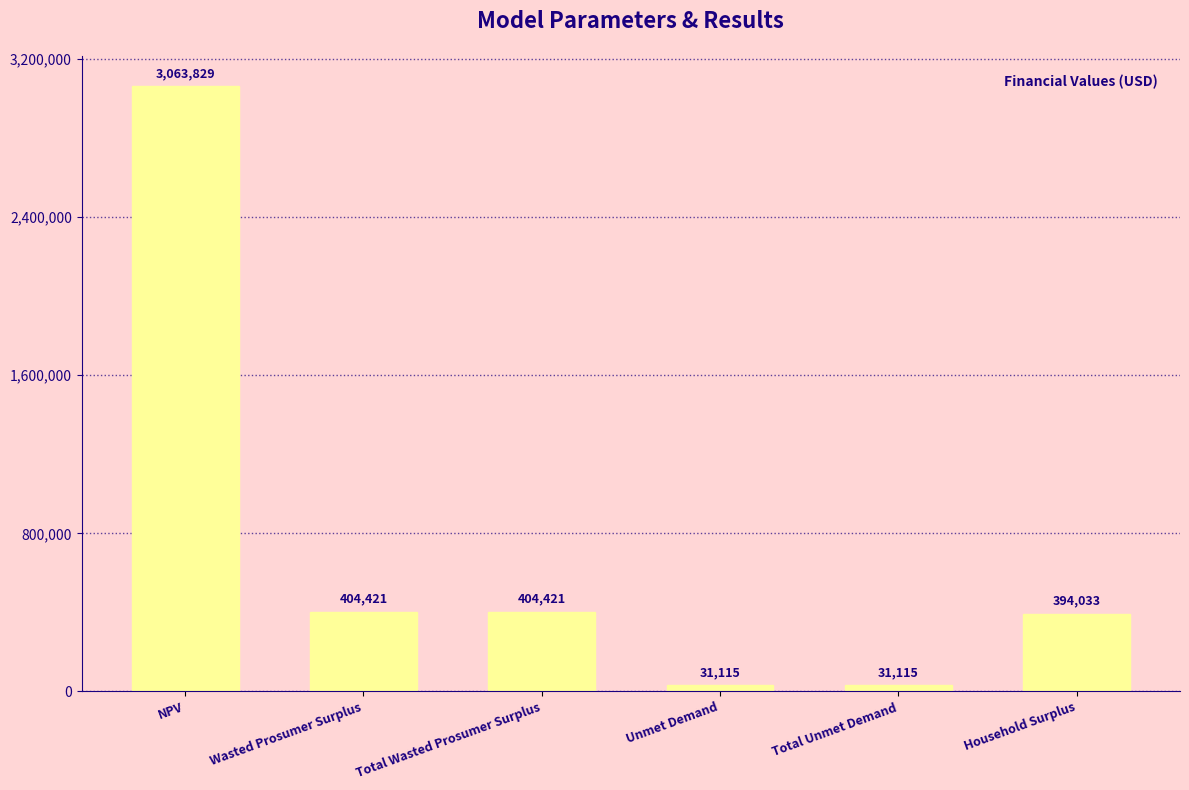

Approximately how many times larger is the value at Unmet Demand compared to Total Unmet Demand?

1.0